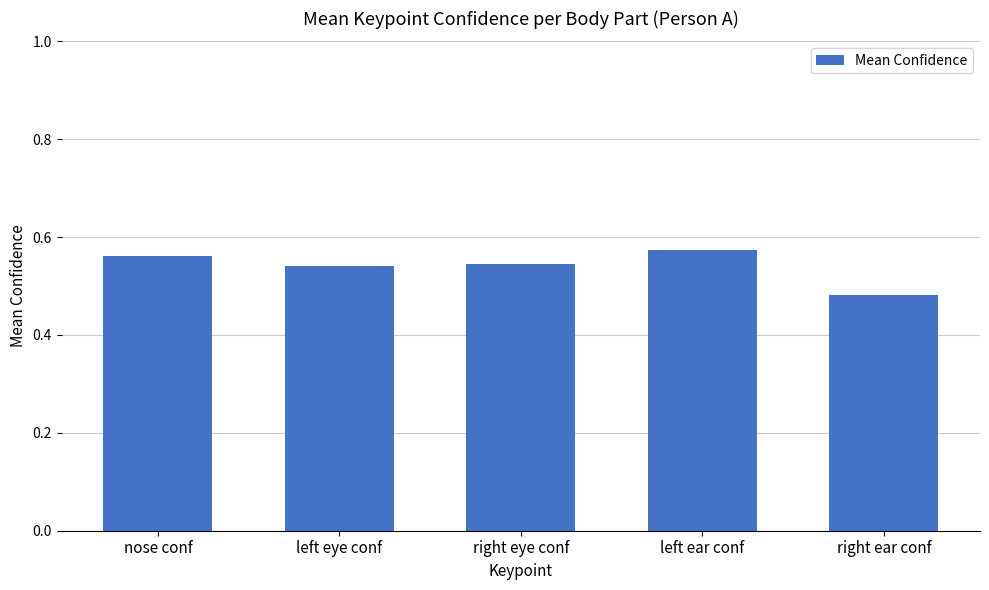

What is the sum of the values at right ear conf and left eye conf?

1.0